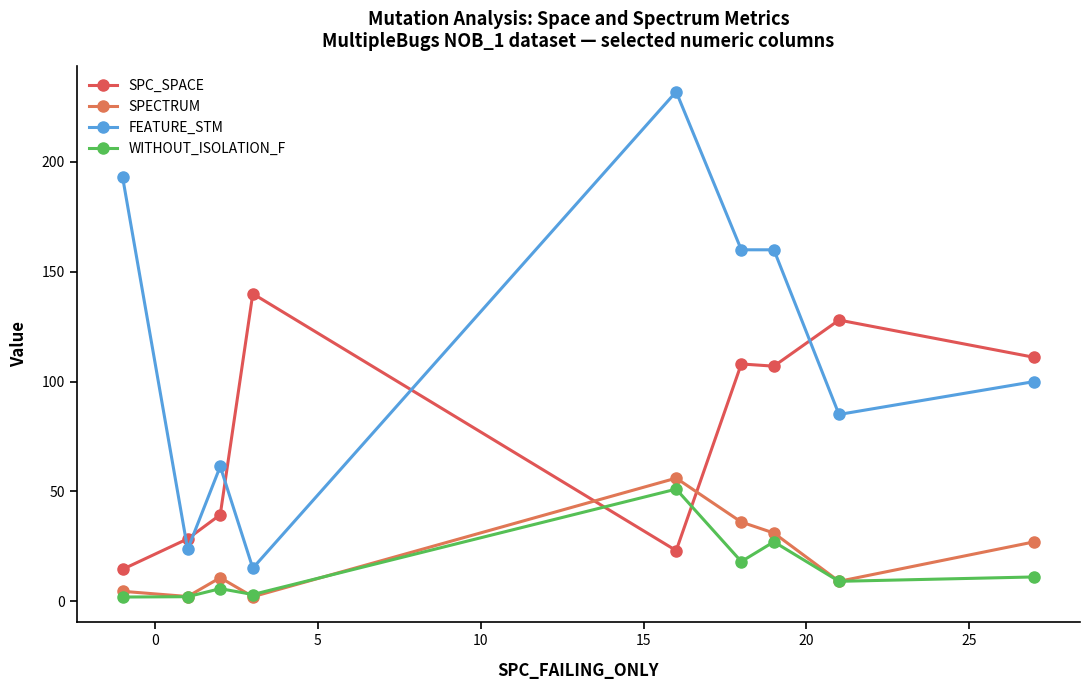

What is the maximum value shown in the chart?

232.0